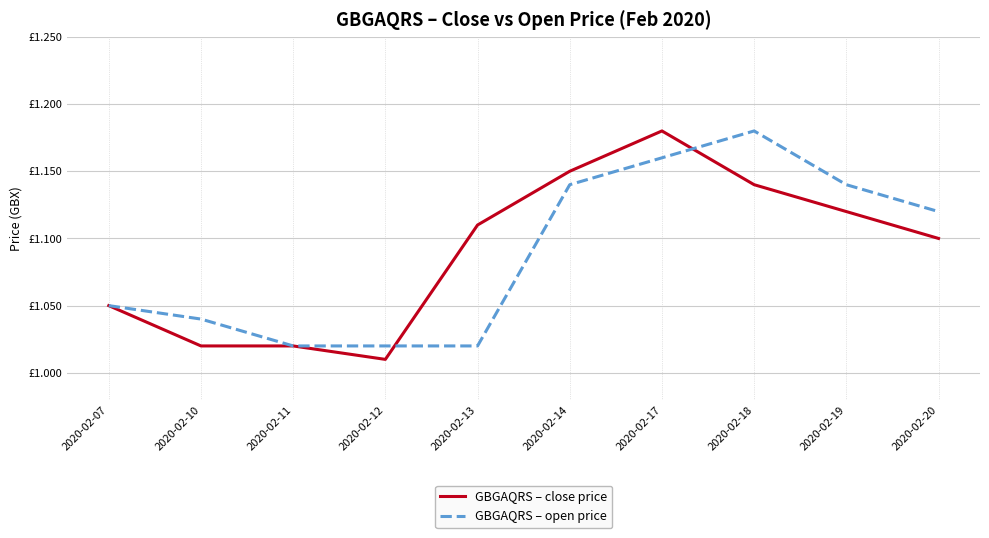

What is the difference between the GBGAQRS – close price values at 2020-02-19 and 2020-02-12?

0.1